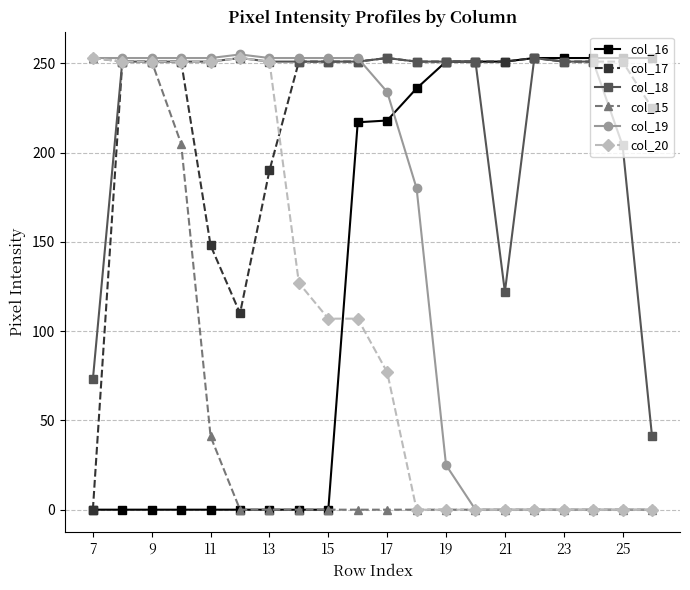

What is the maximum value for col_19?

255